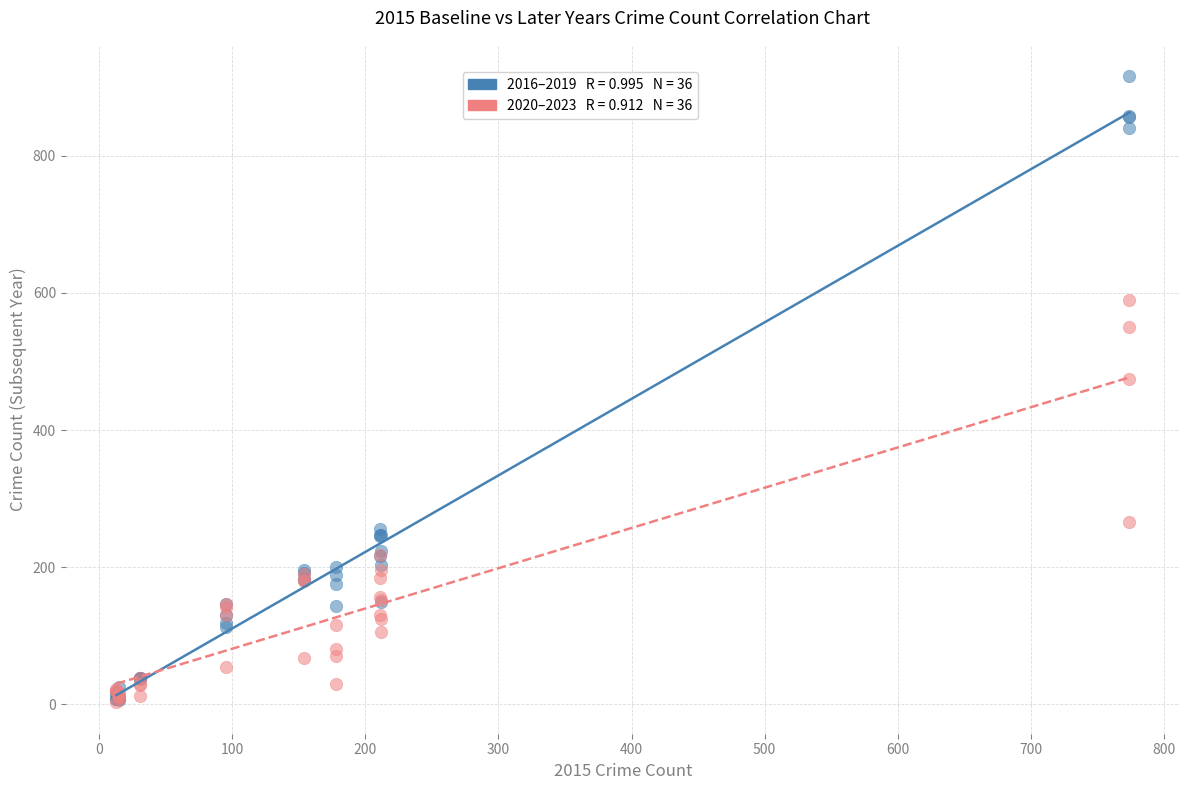

Across all series, what Y value is closest to 459?

474